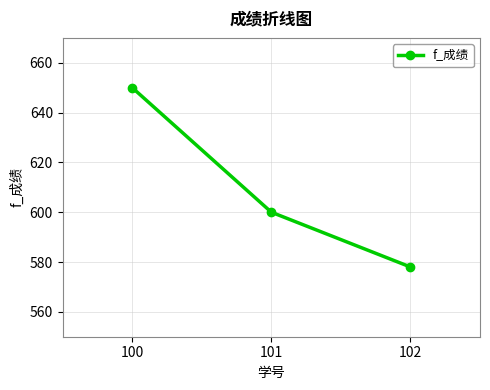

Which has a higher value, 100 or 102?

100